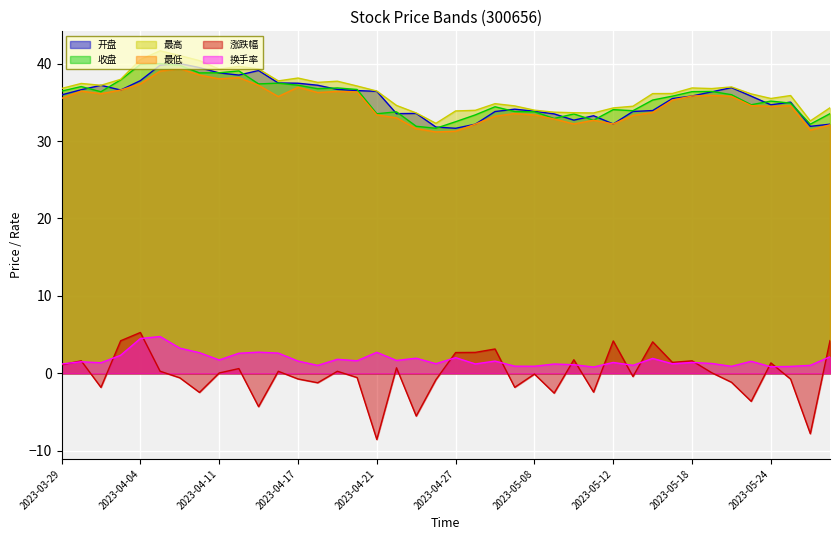

In 开盘, how many points are lower than both neighbors (excluding endpoints)?

8